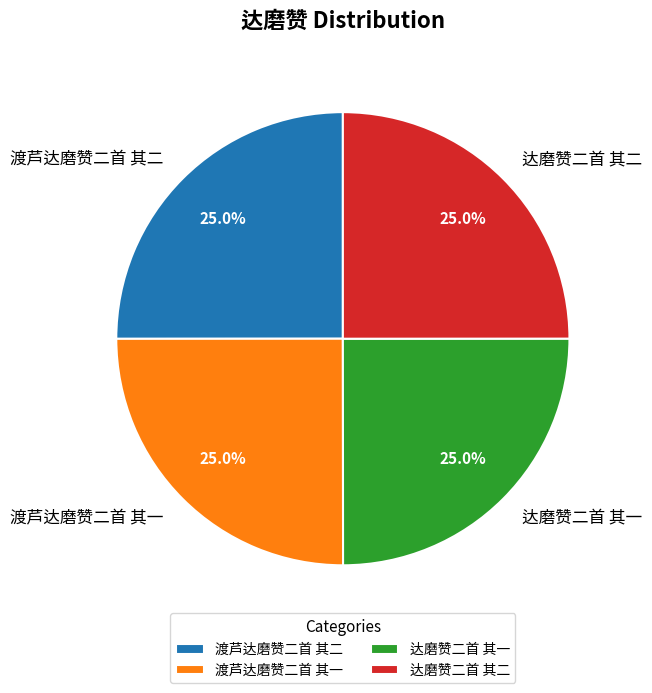

Does 渡芦达磨赞二首 其二 account for over 50% of the chart?

No